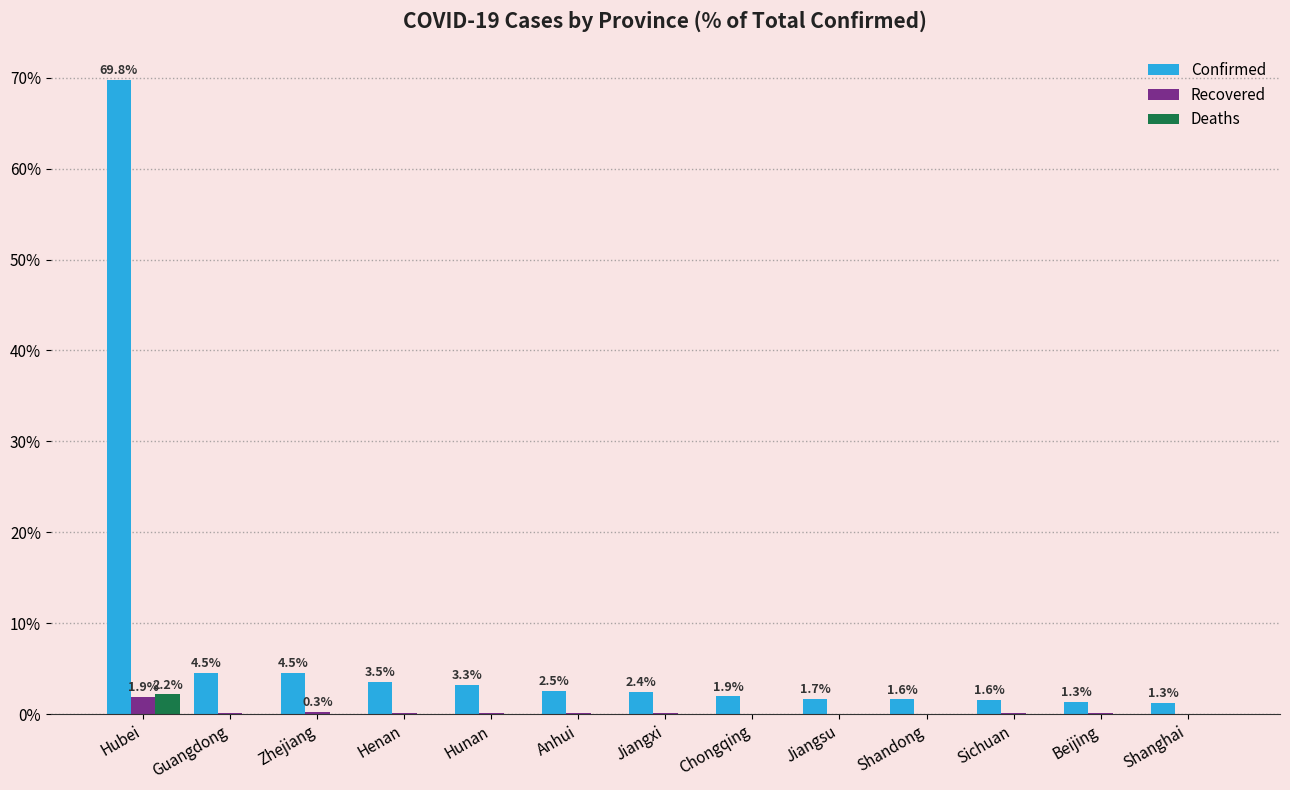

What are all the series names shown in the legend?

Confirmed, Recovered, Deaths